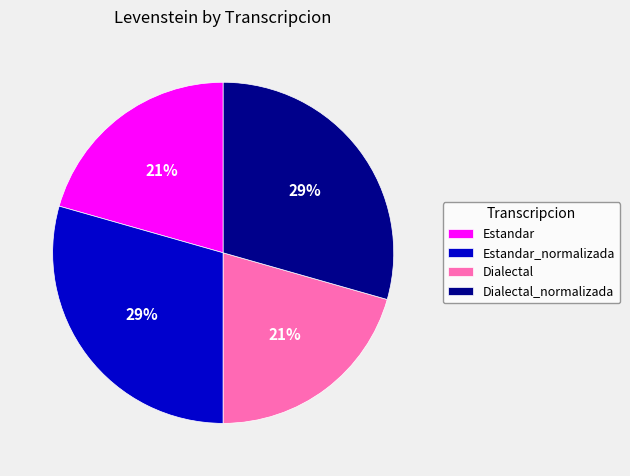

Is the sum of Dialectal and Estandar greater than half?

No